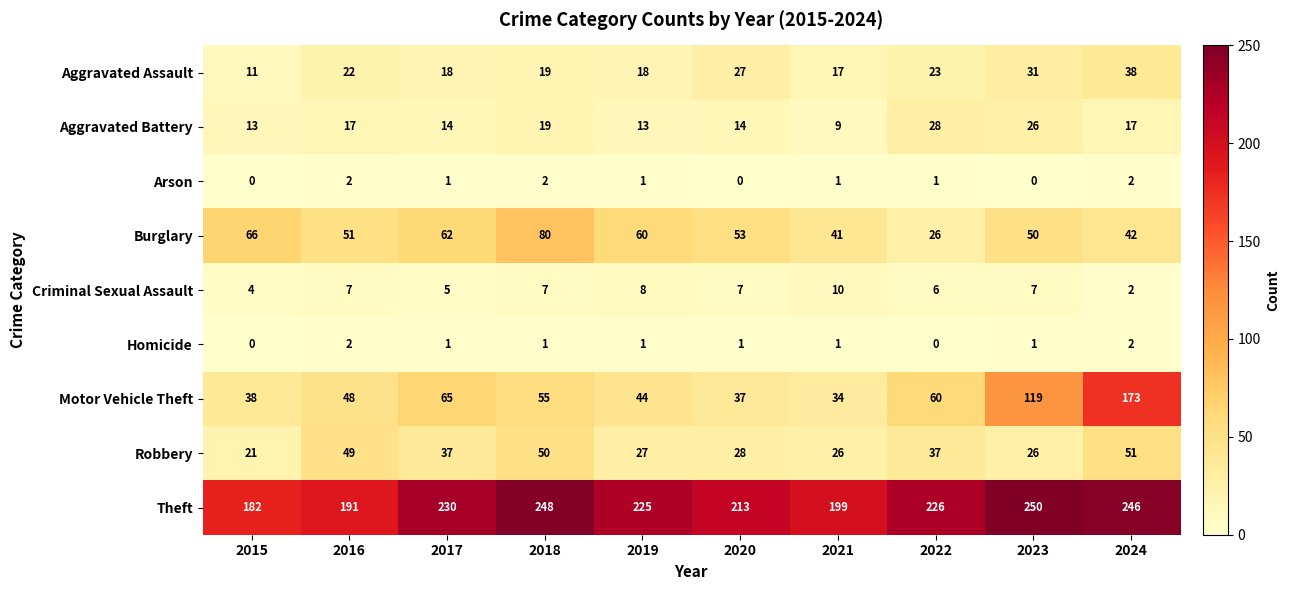

True or false: Robbery has a value of 37 at 2017.

True